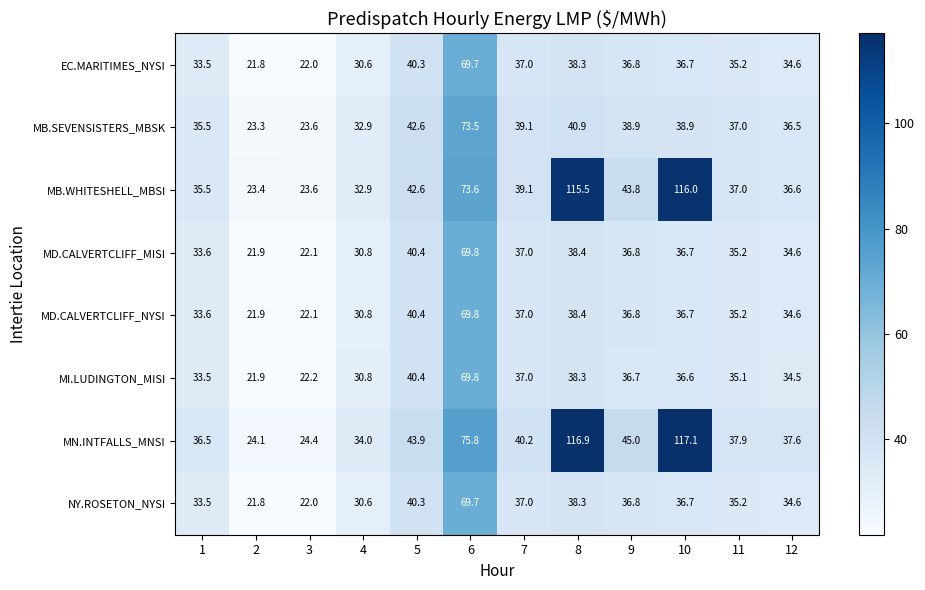

What is the sum of the EC.MARITIMES_NYSI values at 4 and 10?

67.3